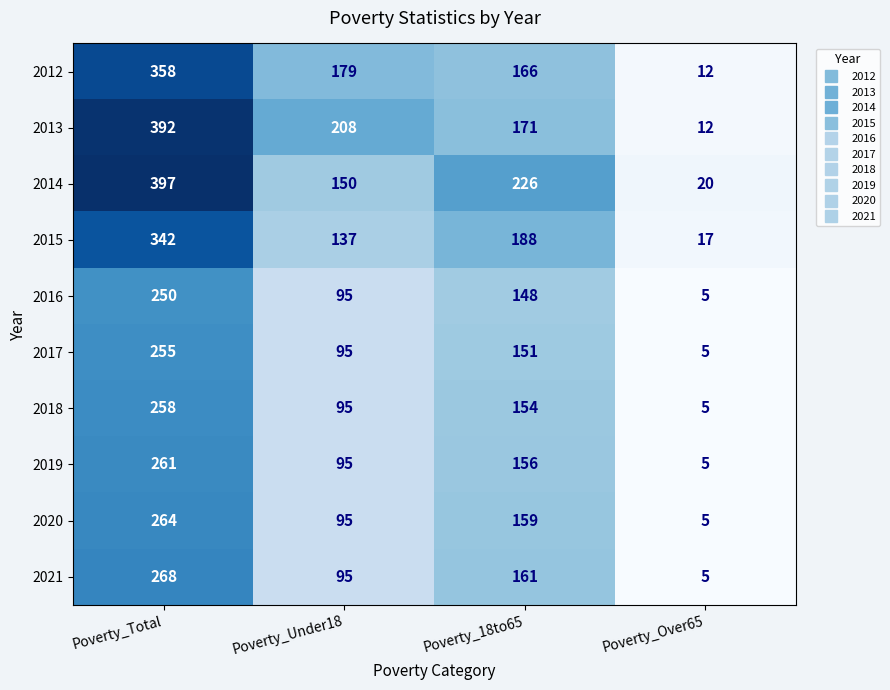

Rank the series by their maximum value, from lowest to highest.

2016, 2017, 2018, 2019, 2020, 2021, 2015, 2012, 2013, 2014